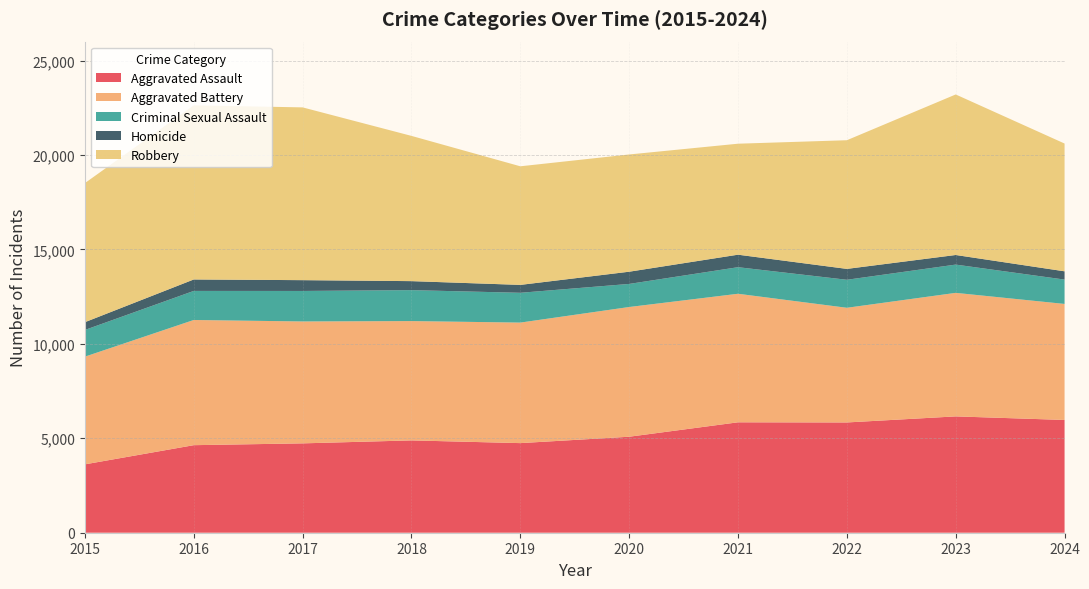

Reading left to right, list all the values displayed in this chart.

Aggravated Assault: 2015=3620	2016=4635	2017=4731	2018=4888	2019=4744	2020=5082	2021=5846	2022=5838	2023=6159	2024=5970
Aggravated Battery: 2015=5702	2016=6628	2017=6454	2018=6317	2019=6381	2020=6868	2021=6805	2022=6071	2023=6540	2024=6143
Criminal Sexual Assault: 2015=1414	2016=1539	2017=1615	2018=1639	2019=1578	2020=1222	2021=1407	2022=1483	2023=1497	2024=1289
Homicide: 2015=411	2016=606	2017=572	2018=476	2019=418	2020=647	2021=662	2022=576	2023=508	2024=438
Robbery: 2015=7364	2016=9218	2017=9147	2018=7690	2019=6279	2020=6207	2021=5876	2022=6812	2023=8499	2024=6765